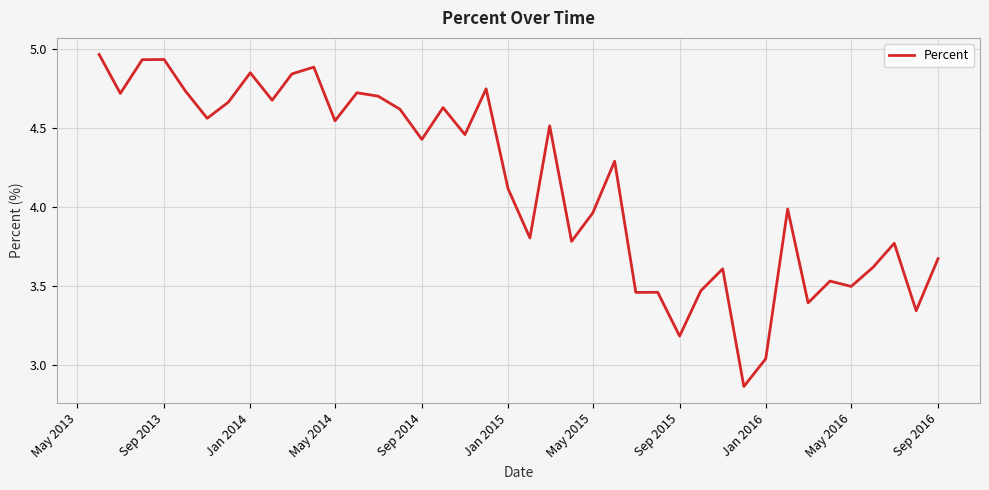

What is the difference between the maximum and minimum values?

2.1